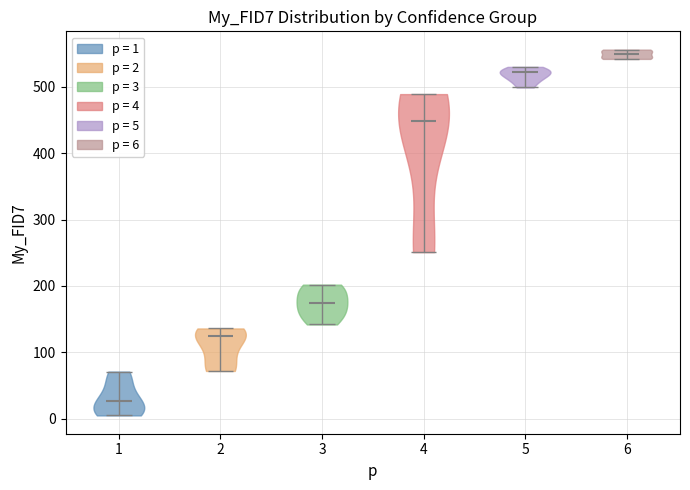

Which violin has the highest median line?

6